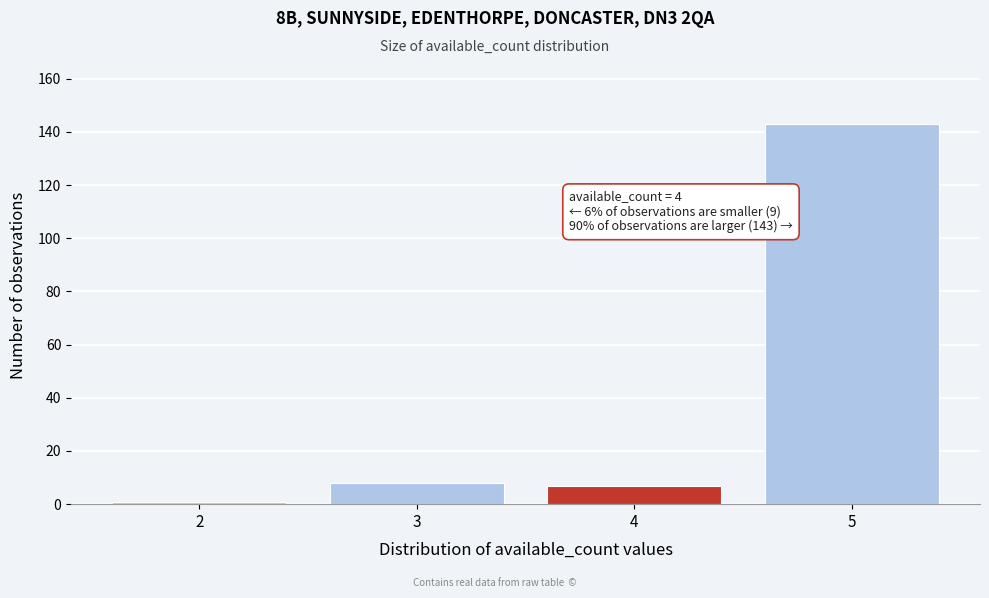

Reading left to right, what are all the values shown in this chart?

2=1	3=8	4=7	5=143